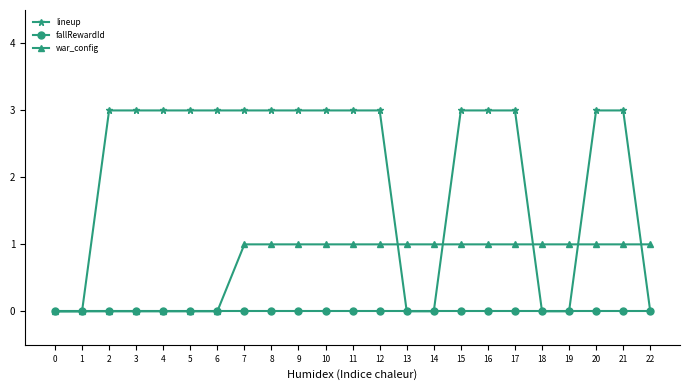

Between 2 and 19, which series saw the biggest shift?

lineup